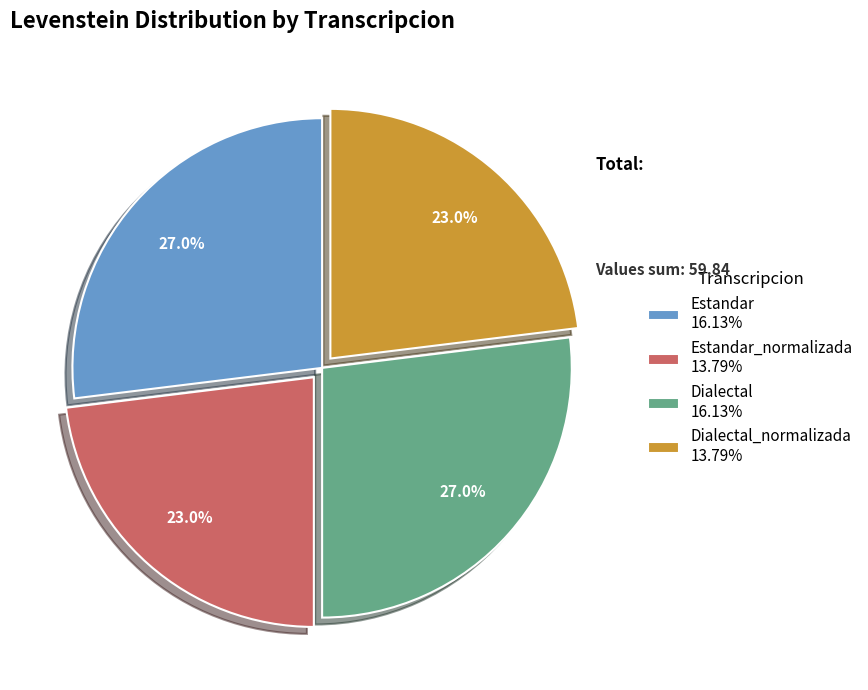

How much of the chart is everything except Dialectal_normalizada 13.79%?

77.0%